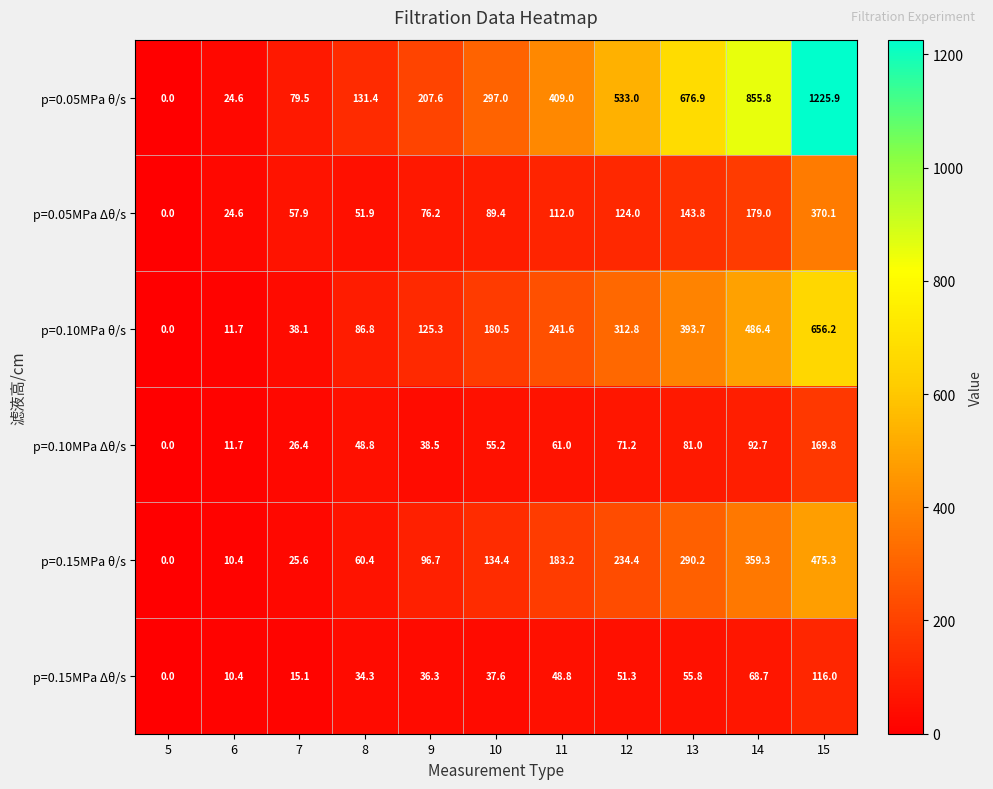

What is the maximum value shown in the chart?

1225.9